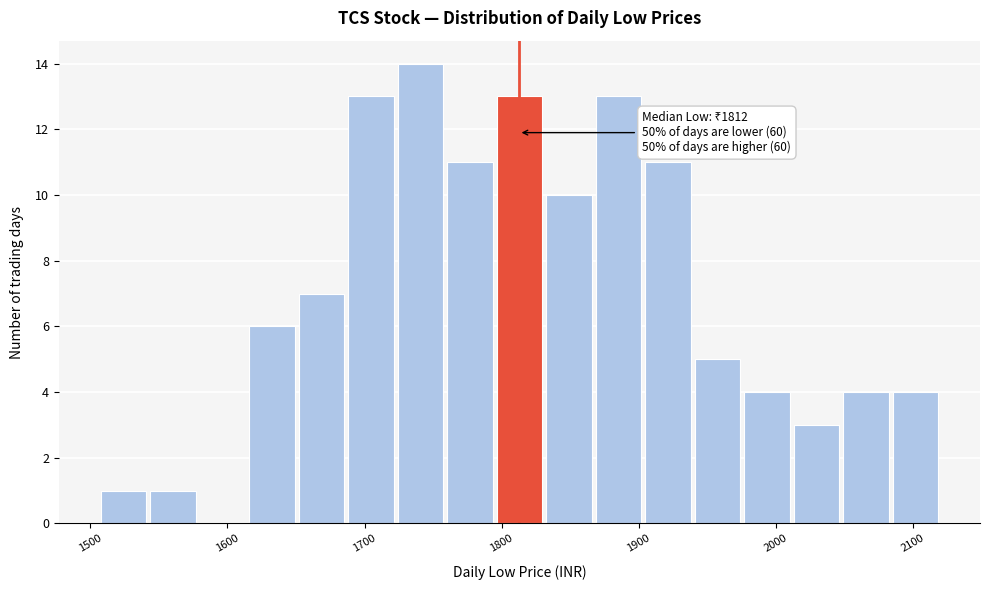

Read against the x-axis, roughly where is the centre of the tallest bar?

1740